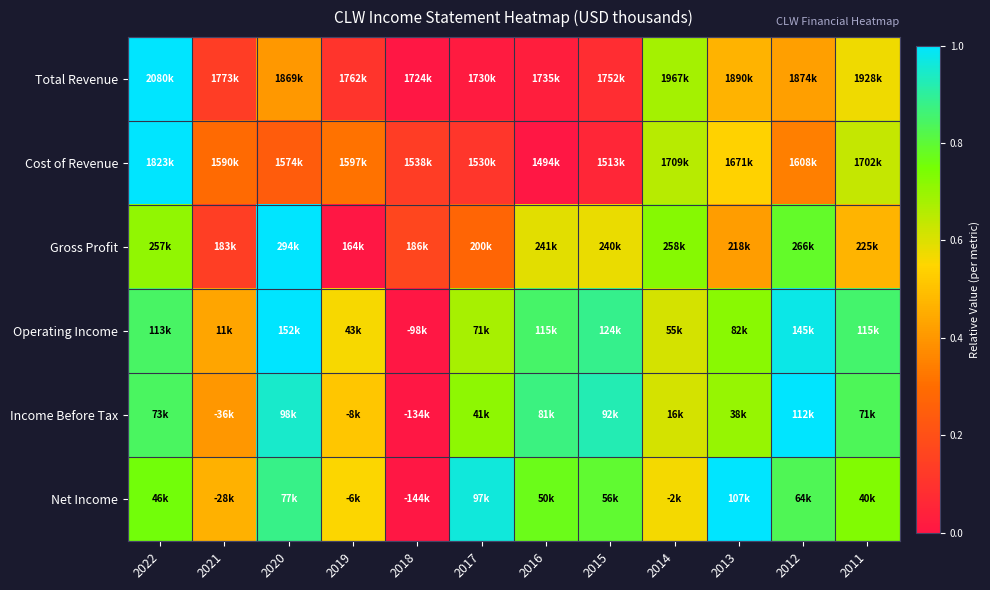

Reading left to right, transcribe all the data shown in this chart.

Total Revenue: 2022=1.0	2021=0.1	2020=0.4	2019=0.1	2018=0.0	2017=0.0	2016=0.0	2015=0.1	2014=0.7	2013=0.5	2012=0.4	2011=0.6
Cost of Revenue: 2022=1.0	2021=0.3	2020=0.2	2019=0.3	2018=0.1	2017=0.1	2016=0.0	2015=0.1	2014=0.7	2013=0.5	2012=0.3	2011=0.6
Gross Profit: 2022=0.7	2021=0.1	2020=1.0	2019=0.0	2018=0.2	2017=0.3	2016=0.6	2015=0.6	2014=0.7	2013=0.4	2012=0.8	2011=0.5
Operating Income: 2022=0.8	2021=0.4	2020=1.0	2019=0.6	2018=0.0	2017=0.7	2016=0.9	2015=0.9	2014=0.6	2013=0.7	2012=1.0	2011=0.9
Income Before Tax: 2022=0.8	2021=0.4	2020=0.9	2019=0.5	2018=0.0	2017=0.7	2016=0.9	2015=0.9	2014=0.6	2013=0.7	2012=1.0	2011=0.8
Net Income: 2022=0.8	2021=0.5	2020=0.9	2019=0.6	2018=0.0	2017=1.0	2016=0.8	2015=0.8	2014=0.6	2013=1.0	2012=0.8	2011=0.7